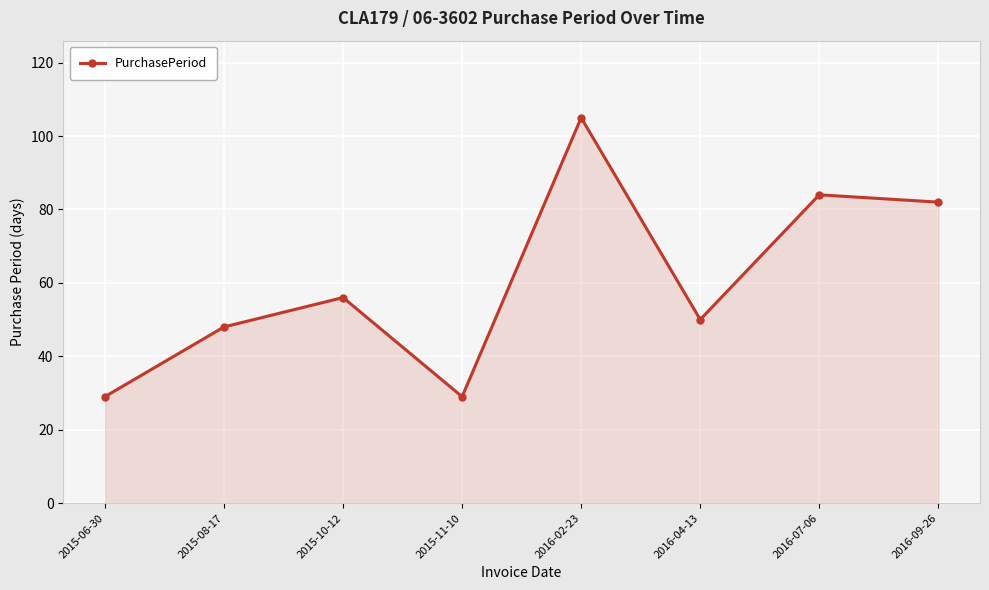

What is the label of the 5th point from the left?

2016-02-23